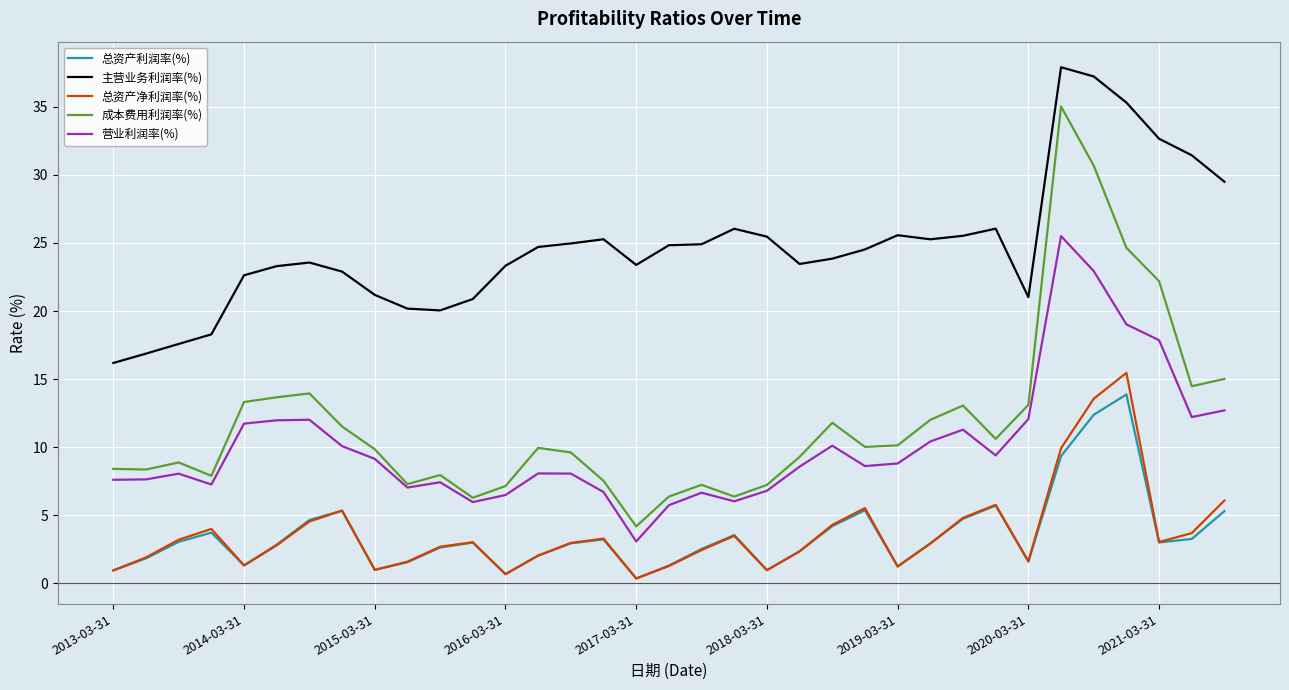

Which series has the largest range (max minus min)?

成本费用利润率(%)